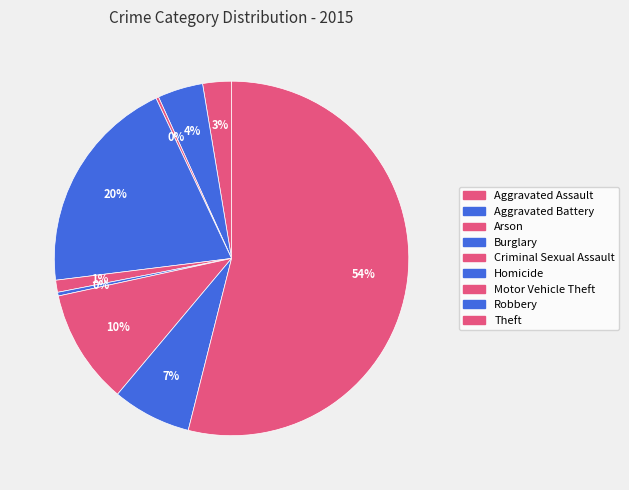

What is the ratio of the value at Aggravated Battery to the value at Arson?

16.3